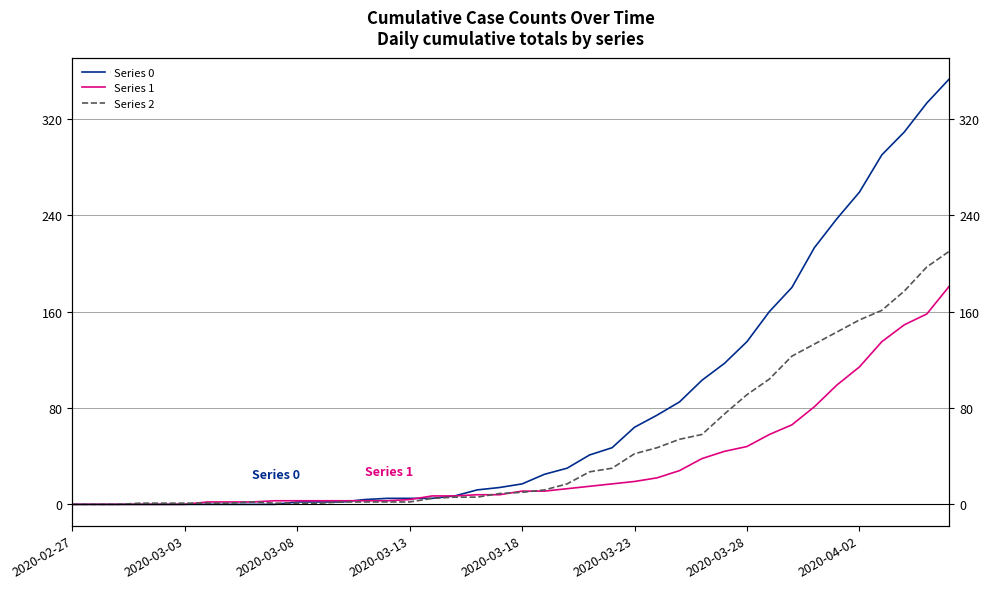

Reading left to right, extract all data points from this chart.

Series 0: 0	0	0	0	0	0	0	0	0	0	2	2	2	4	5	5	5	7	12	14	17	25	30	41	47	64	74	85	103	117	135	160	180	213	237	259	290	309	333	353
Series 1: 0	0	0	0	0	0	2	2	2	3	3	3	3	3	3	4	7	7	8	8	11	11	13	15	17	19	22	28	38	44	48	58	66	81	99	114	135	149	158	181
Series 2: 0	0	0	1	1	1	1	1	2	1	1	1	2	2	2	2	5	6	6	9	10	12	17	27	30	42	47	54	58	75	91	104	123	133	143	153	161	177	197	210